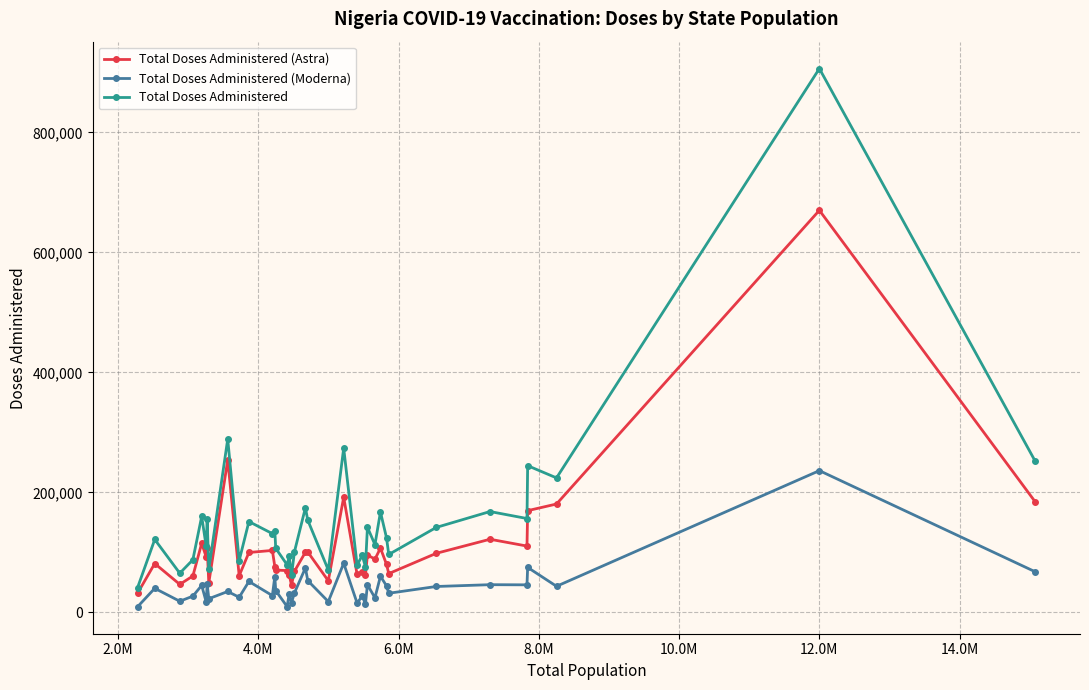

True or false: Total Doses Administered (Moderna) has more than 0 interior local peaks.

True